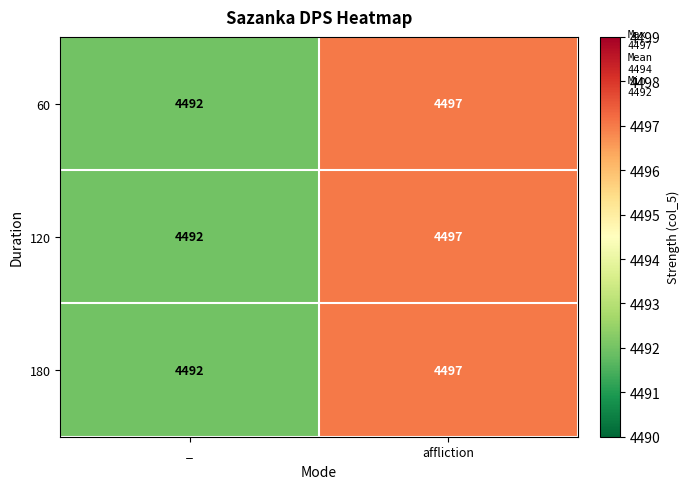

What is the sum of the 180 values at _ and affliction?

8989